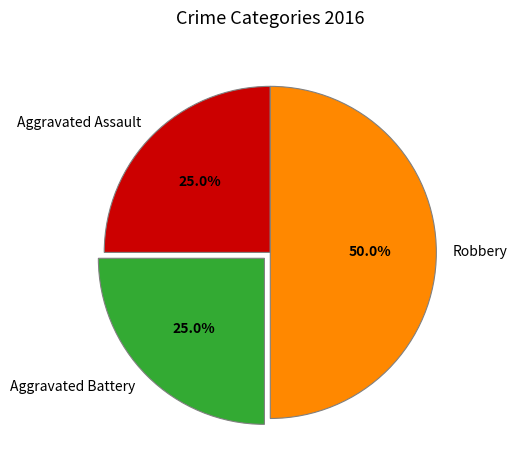

To the nearest percent, what is the combined percentage of Aggravated Battery and Aggravated Assault?

50%